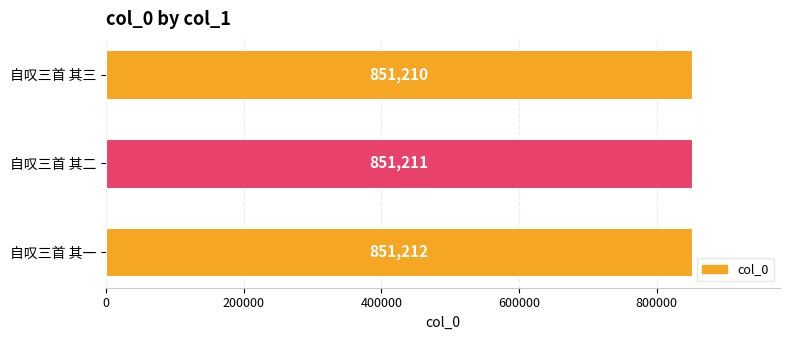

Which has a higher value, 自叹三首 其三 or 自叹三首 其二?

自叹三首 其二